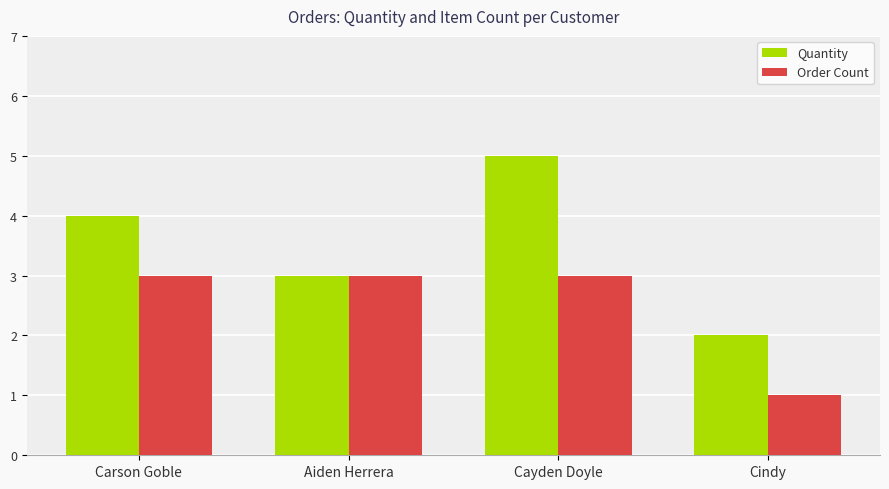

Between Carson Goble and Cayden Doyle, which series saw the biggest shift?

Quantity